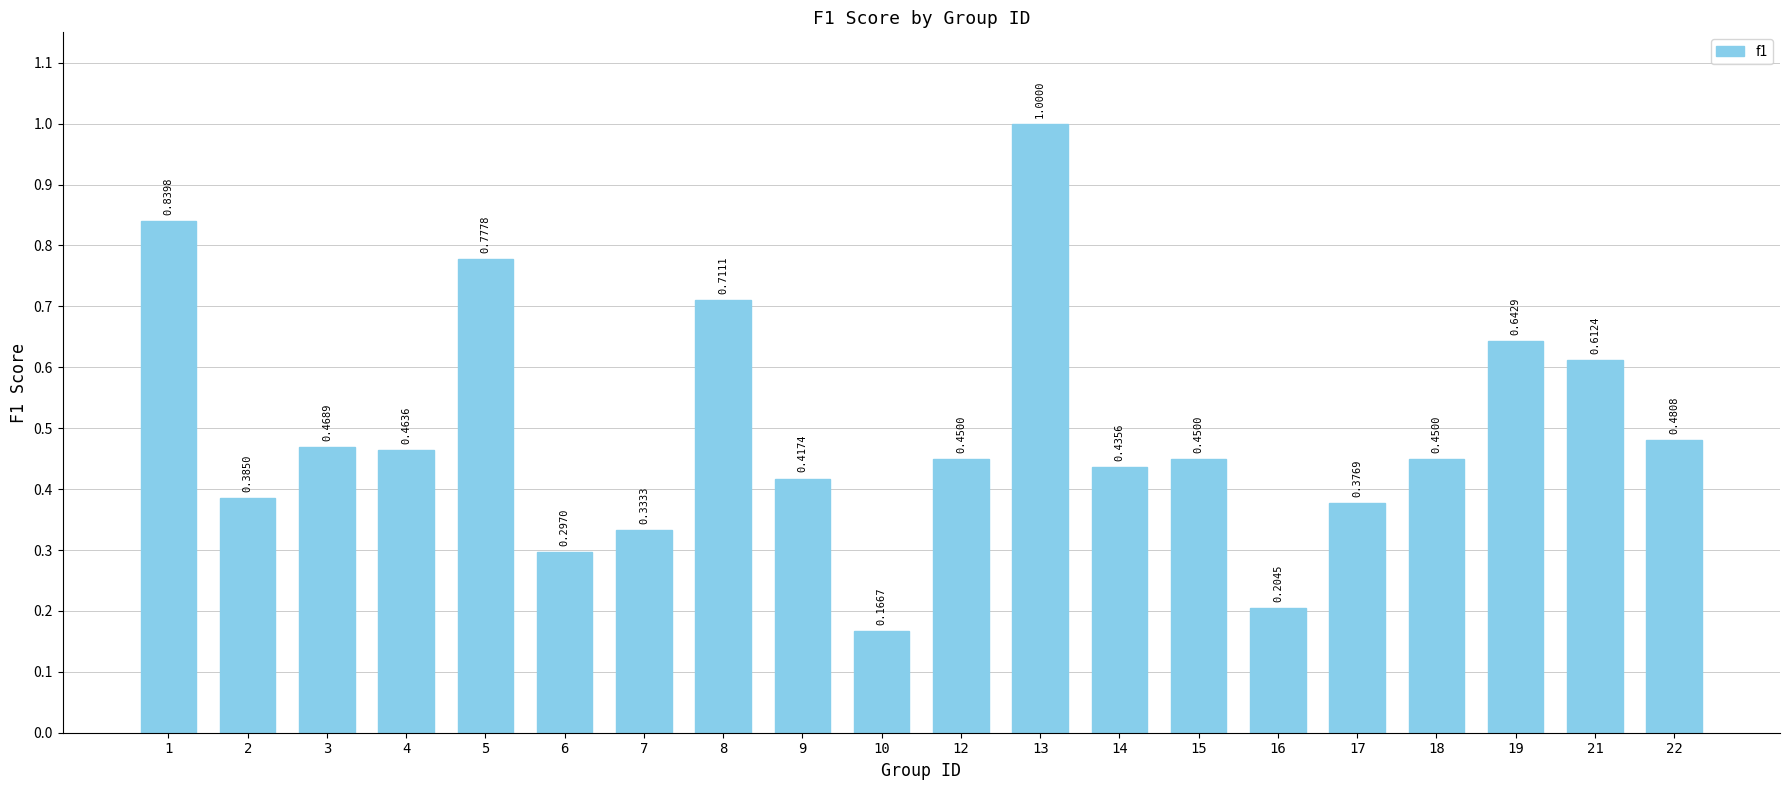

Does the chart contain any negative values?

No